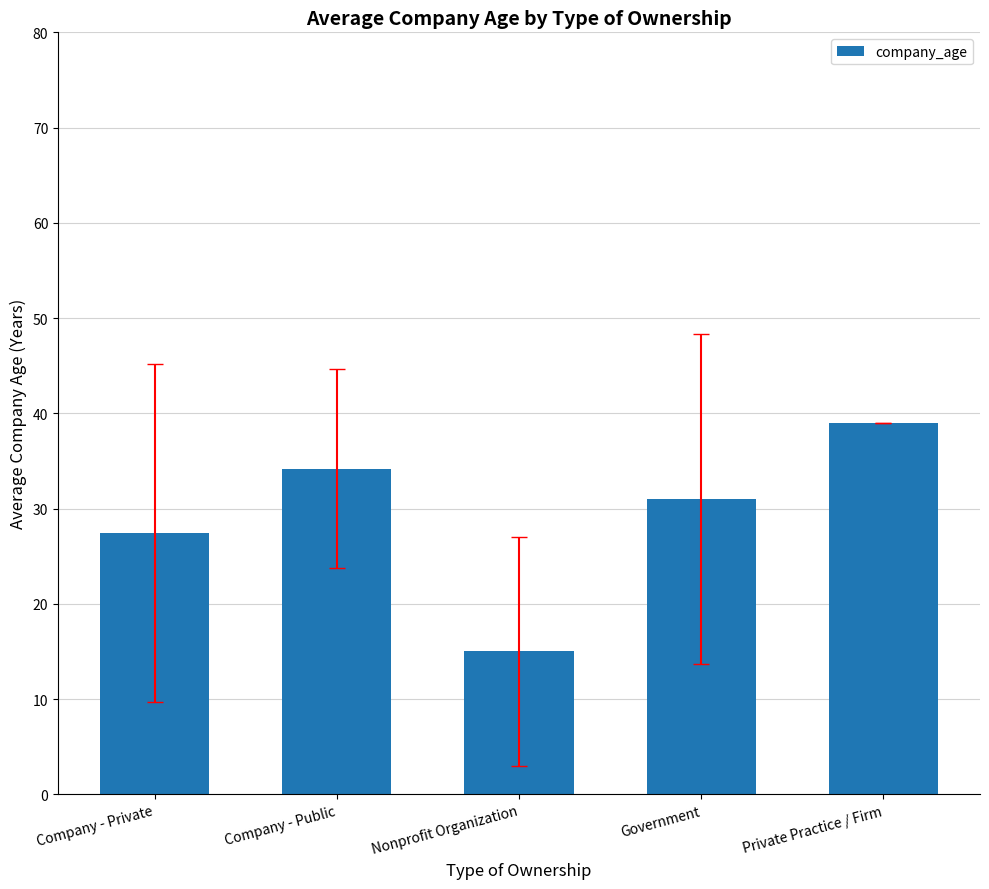

What value does the data have at Company - Public?

34.2